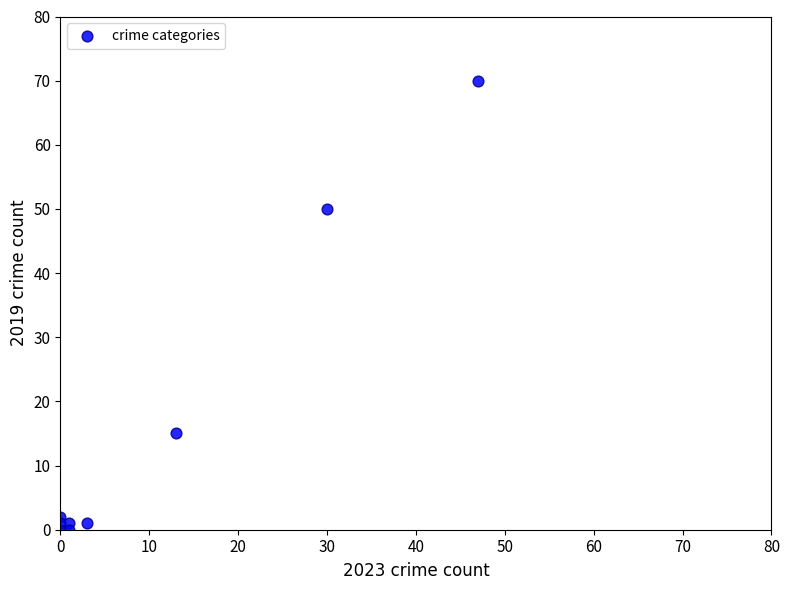

What Y value in the scatter plot is closest to 35?

50